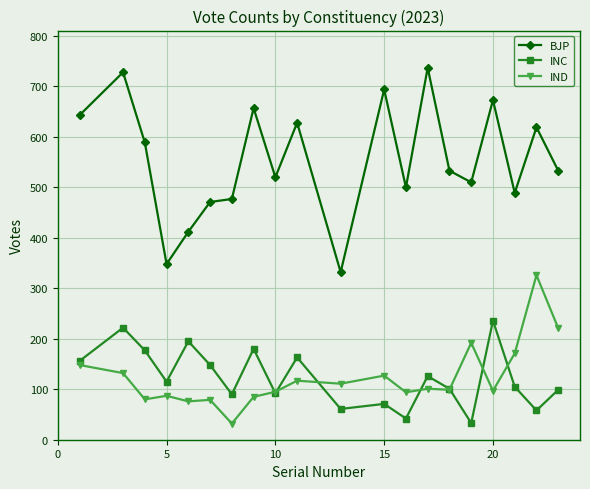

Rank the series by their maximum value, from lowest to highest.

INC, IND, BJP